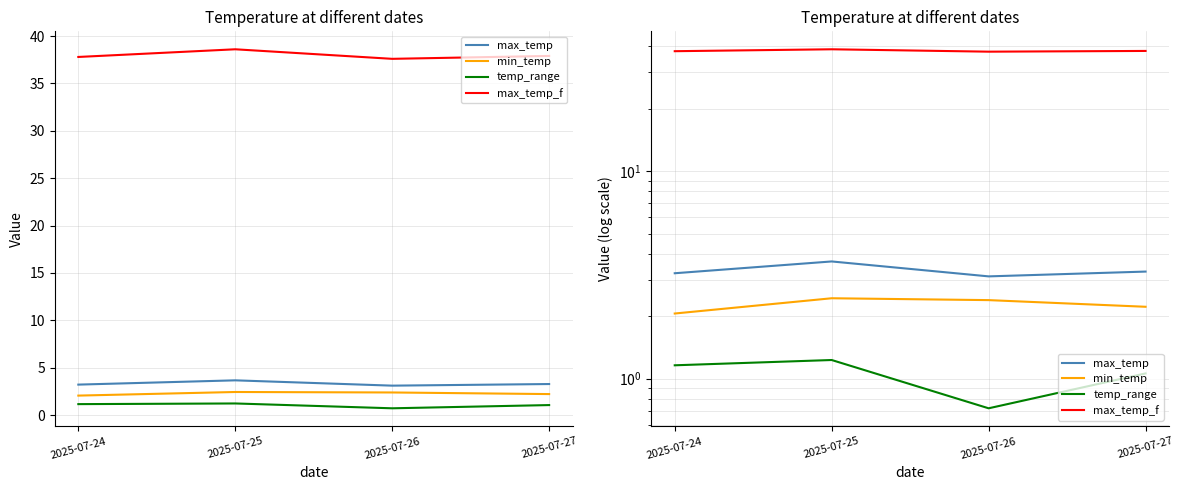

The value of max_temp_f at 2025-07-24 is 37.8. True or false?

True